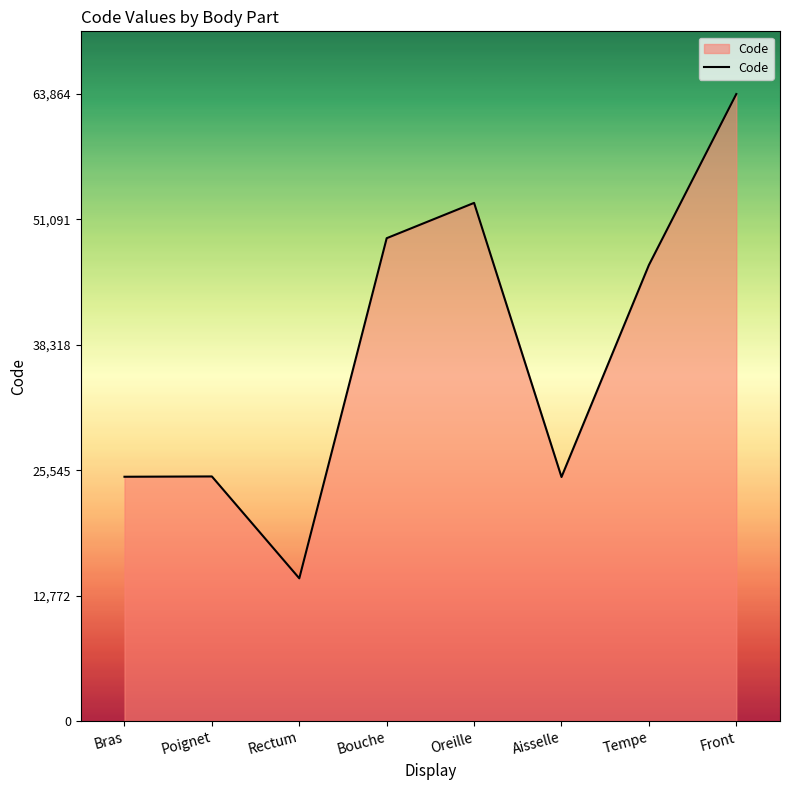

What is the minimum value shown in the chart?

14544